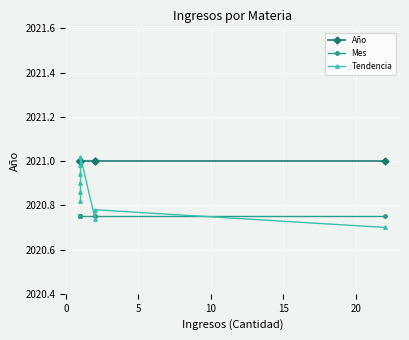

Reading right to left, list all the values displayed in this chart.

Año: 2021.0	2021.0	2021.0	2021.0	2021.0	2021.0	2021.0	2021.0	2021.0
Mes: 2020.8	2020.8	2020.8	2020.8	2020.8	2020.8	2020.8	2020.8	2020.8
Tendencia: 2020.7	2020.8	2020.7	2021.0	2021.0	2020.9	2020.9	2020.9	2020.8